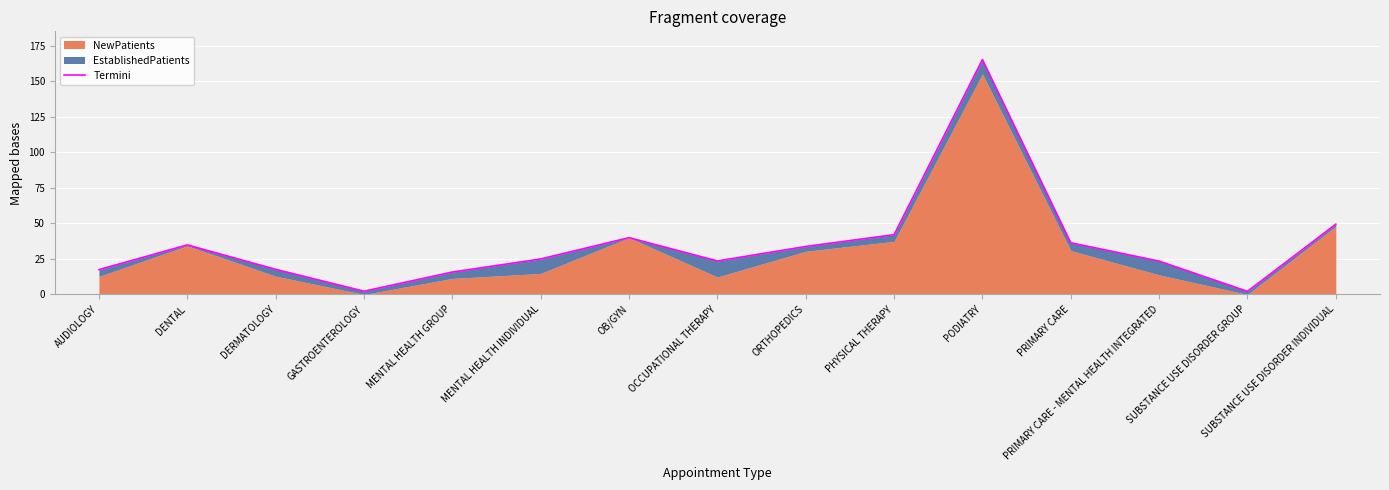

How many points are higher than both their immediate neighbors (excluding endpoints)?

3